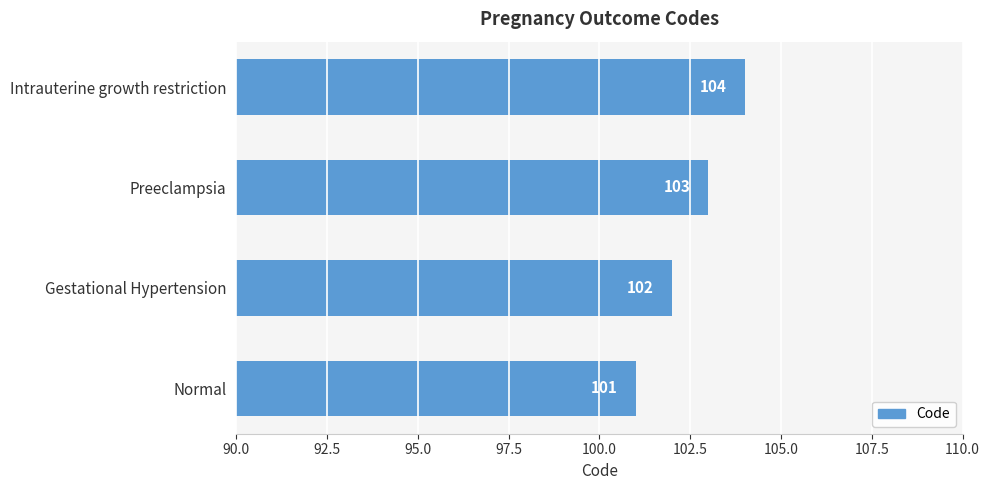

Where is the data nearest to the value 102?

Gestational Hypertension